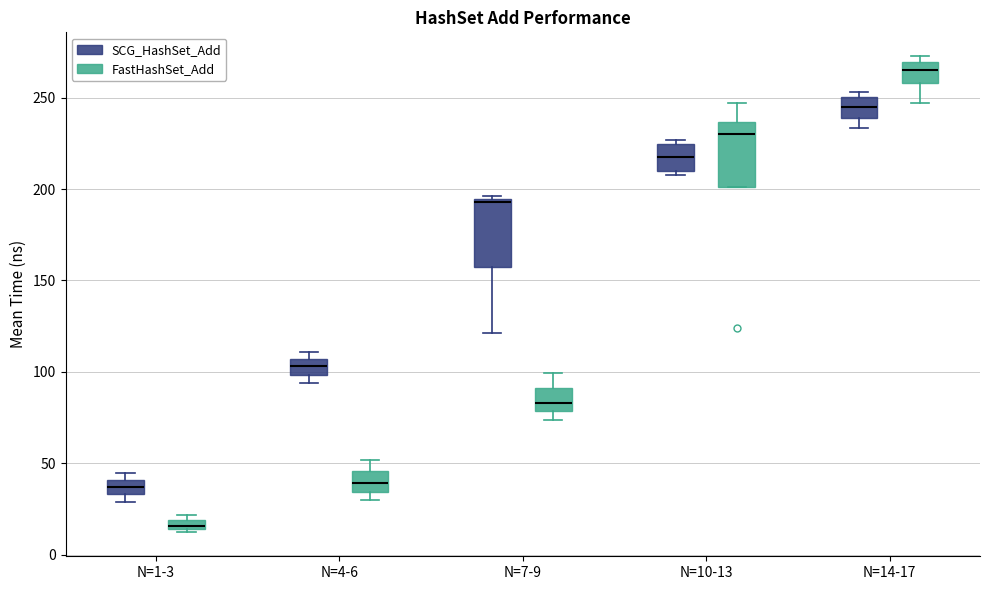

Which box has the highest median line?

N=14-17 (FastHashSet_Add)